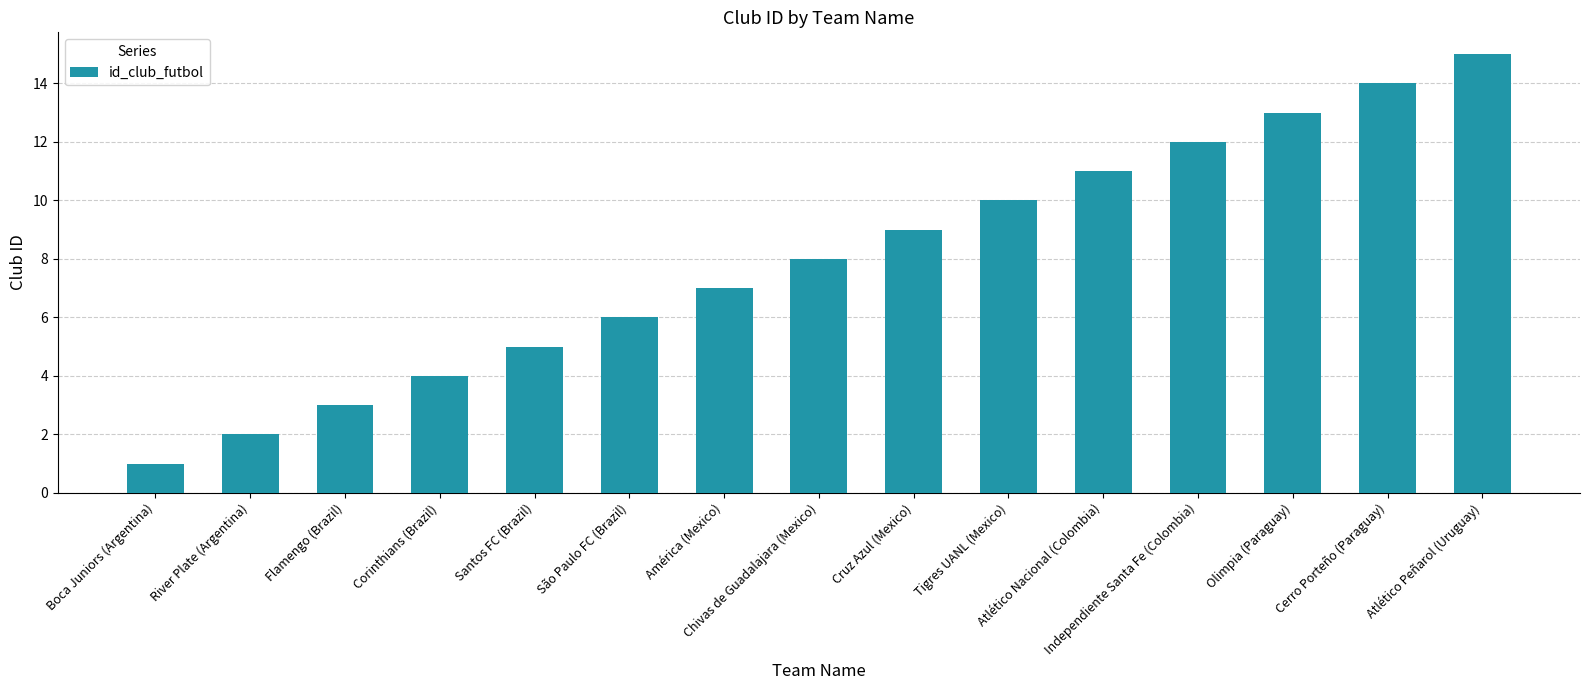

What is the greatest value displayed?

15